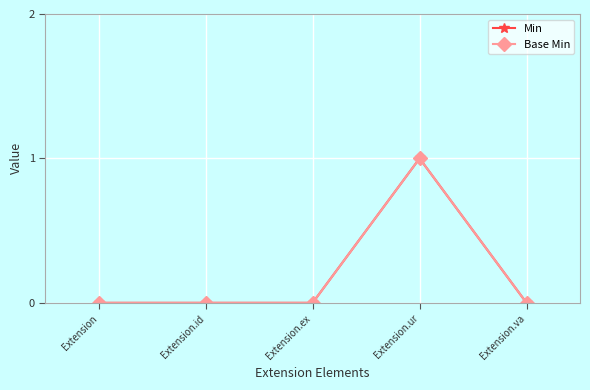

Reading left to right, extract all data points from this chart.

Min: 0	0	0	1	0
Base Min: 0	0	0	1	0